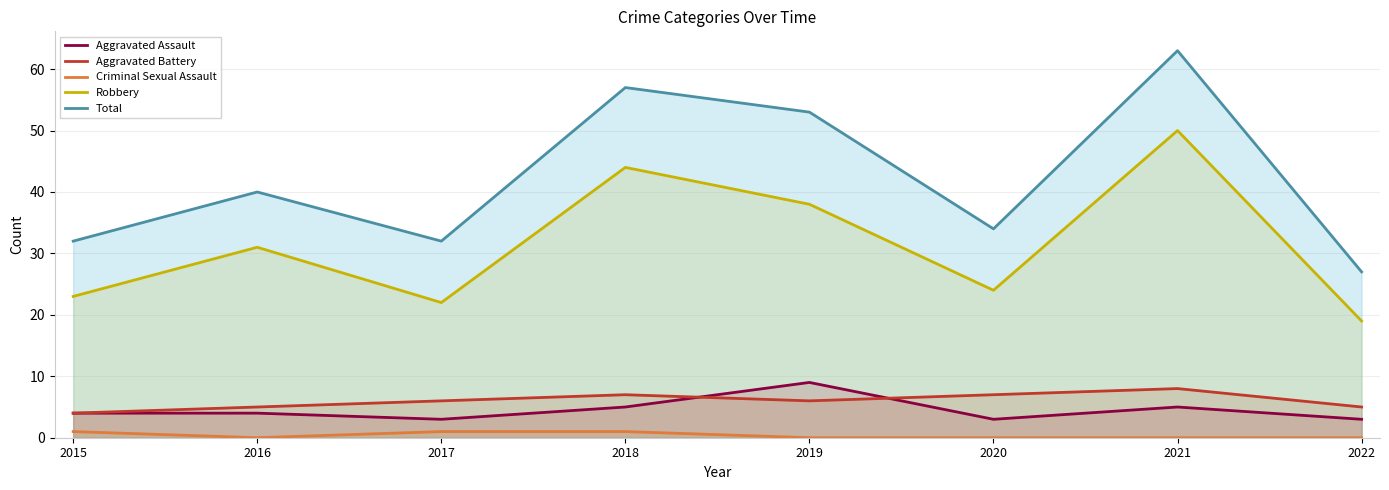

Read the Aggravated Assault value at 2019.

9